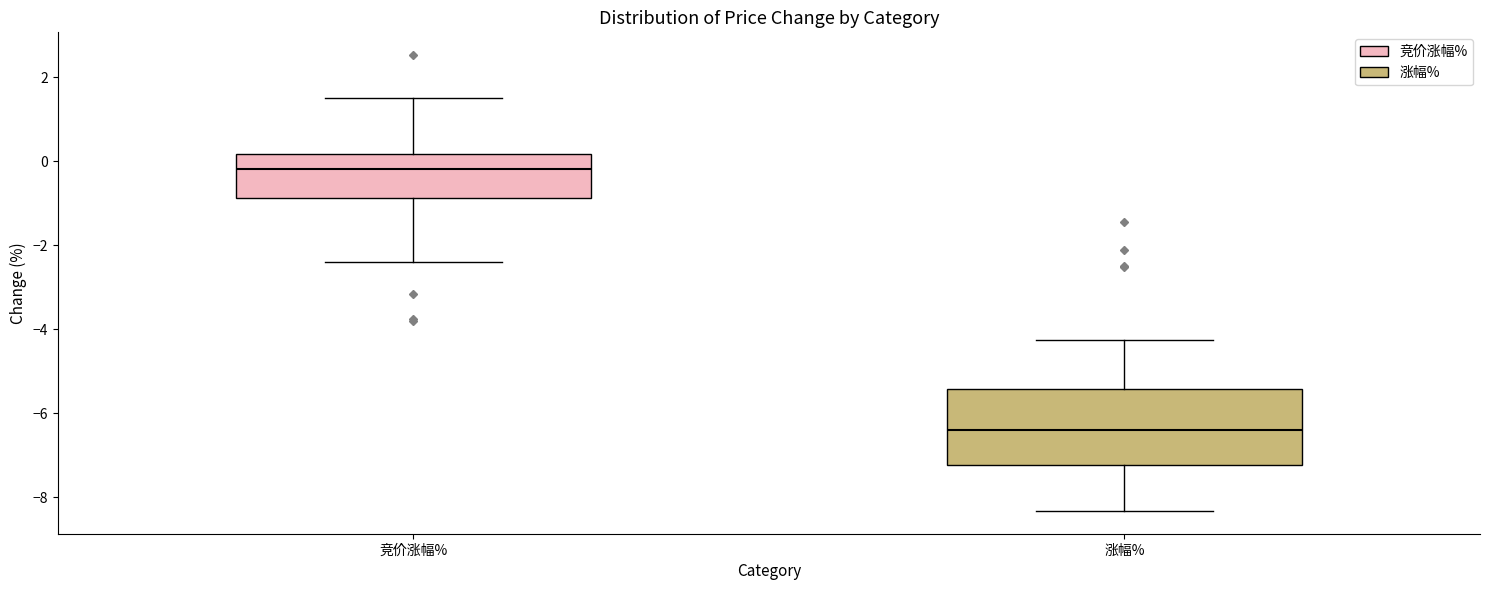

Reading left to right, read every box against the y-axis: the position of its median line, the range the box covers, and the ends of its whiskers. The values are not printed on the chart, so give them approximately, as read against the axis.

竞价涨幅%: median -0.2, box -0.8 to 0.2, whiskers -2.4 to 1.6
涨幅%: median -6.4, box -7.2 to -5.4, whiskers -8.4 to -4.2